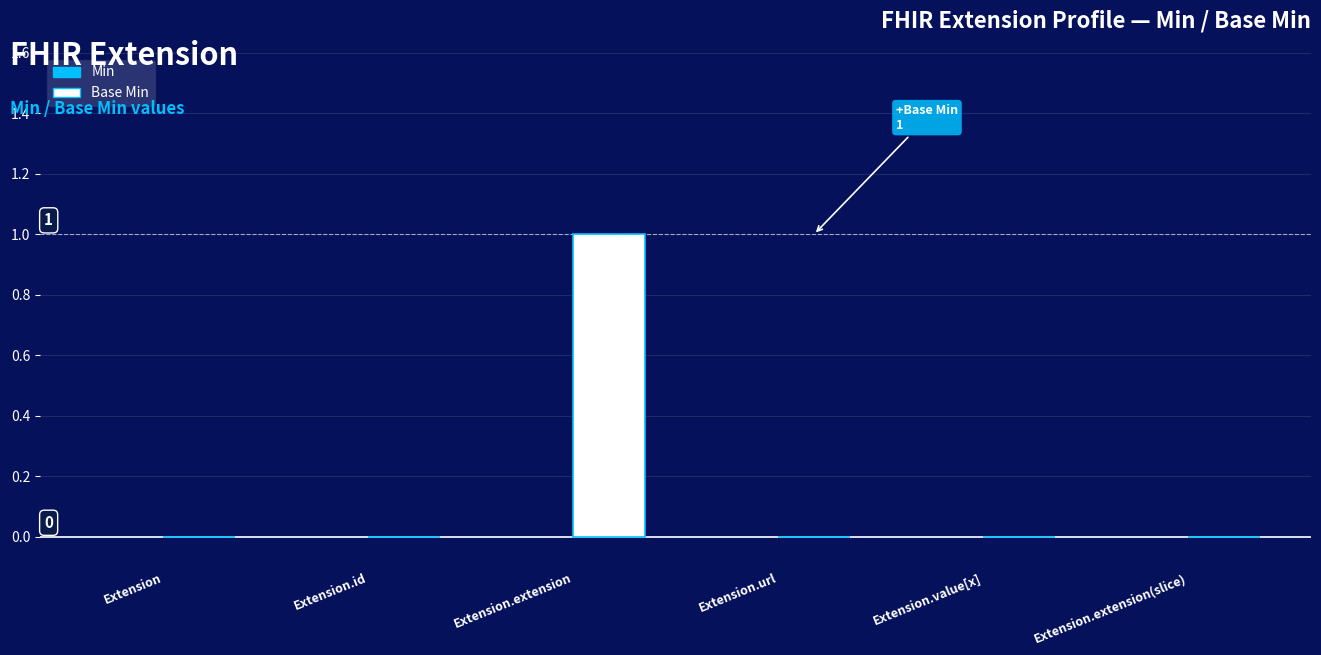

The chart shows a value of 0 at Extension.id. True or false?

True